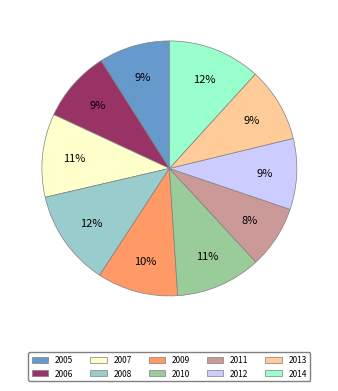

Is it true that 2011 is 8% of the pie?

True